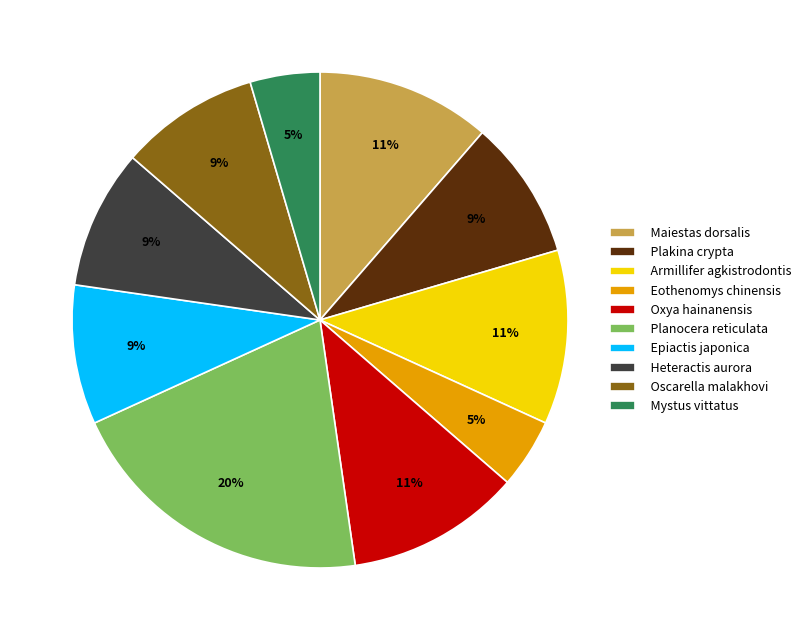

Does Maiestas dorsalis represent more than half of the total?

No